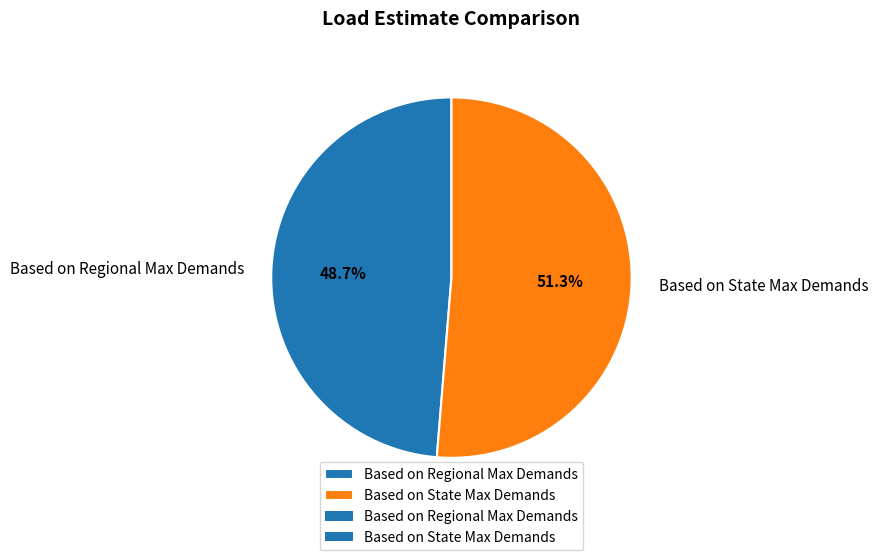

To the nearest percent, what is the combined percentage of Based on Regional Max Demands and Based on State Max Demands?

100%